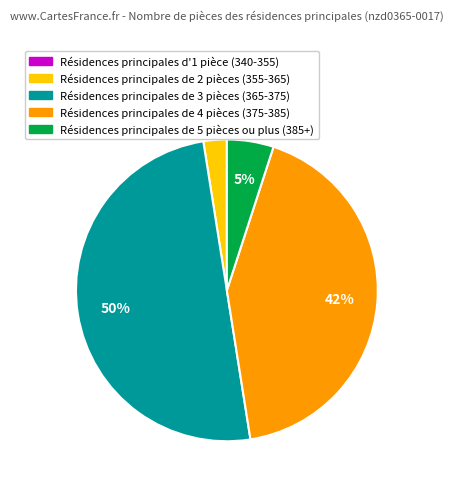

To the nearest percent, what is the difference between the largest and smallest slice percentages?

50%